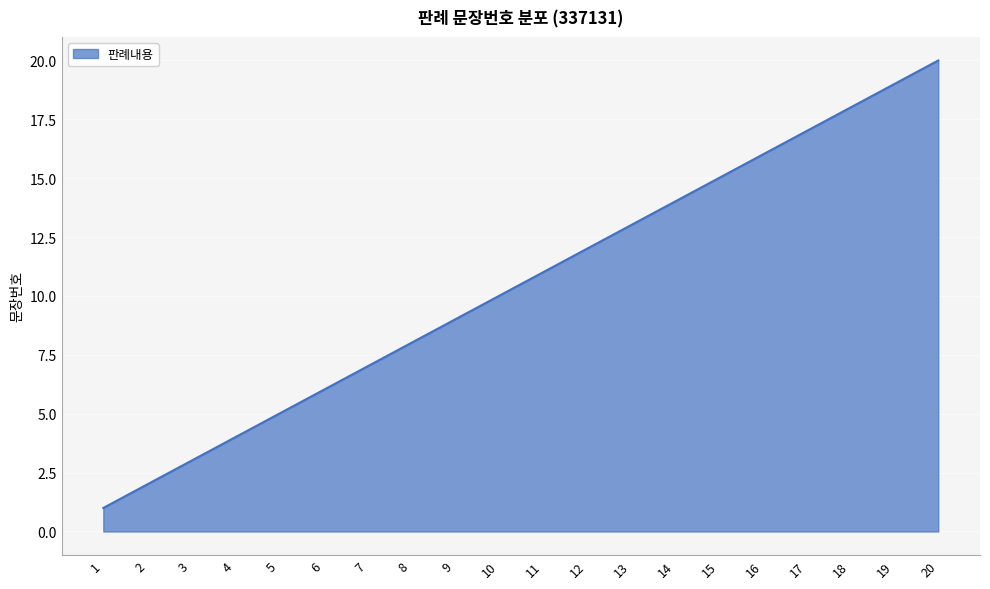

How many lines are shown in the chart?

1